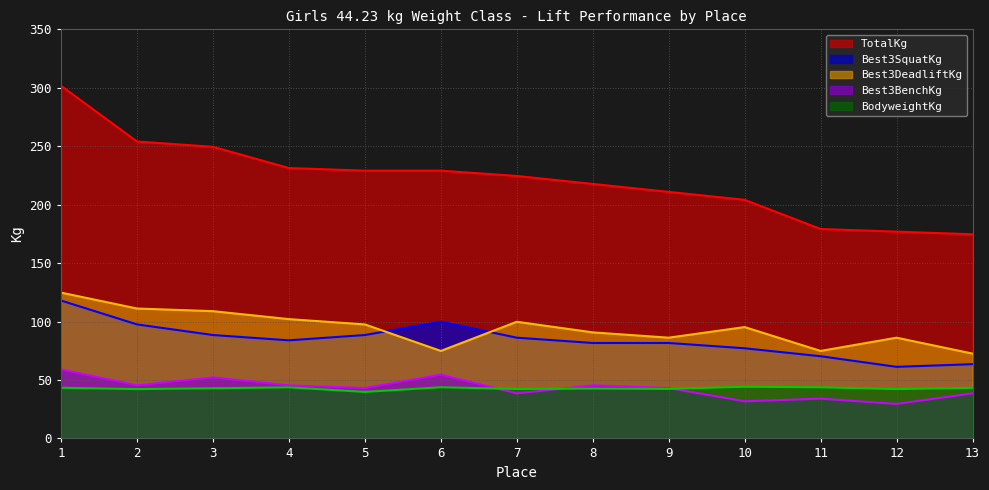

At which label does BodyweightKg reach its minimum?

5